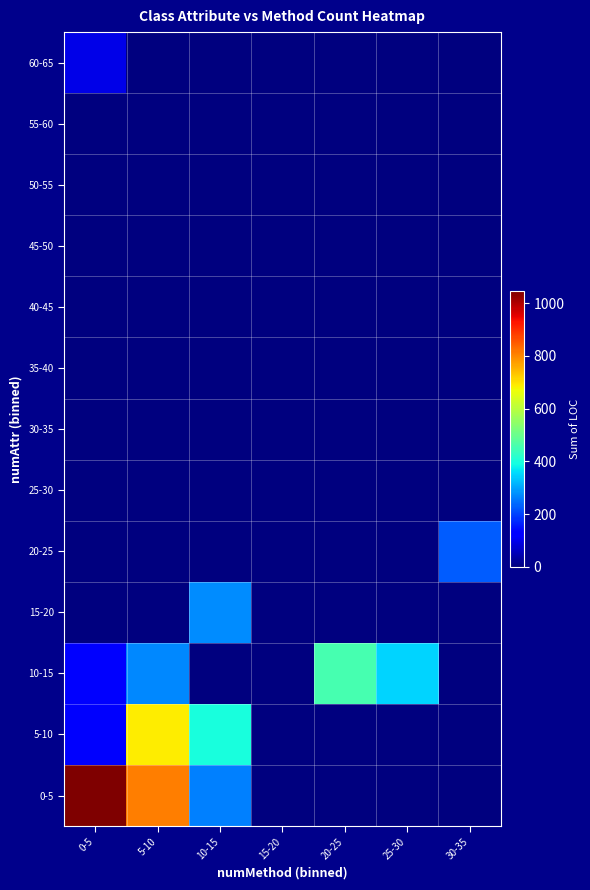

Reading left to right, extract all data points from this chart.

0-5: 0-5=1045	5-10=810	10-15=264	15-20=0	20-25=0	25-30=0	30-35=0
5-10: 0-5=116	5-10=687	10-15=399	15-20=0	20-25=0	25-30=0	30-35=0
10-15: 0-5=133	5-10=272	10-15=0	15-20=0	20-25=457	25-30=348	30-35=0
15-20: 0-5=0	5-10=0	10-15=274	15-20=0	20-25=0	25-30=0	30-35=0
20-25: 0-5=0	5-10=0	10-15=0	15-20=0	20-25=0	25-30=0	30-35=226
25-30: 0-5=0	5-10=0	10-15=0	15-20=0	20-25=0	25-30=0	30-35=0
30-35: 0-5=0	5-10=0	10-15=0	15-20=0	20-25=0	25-30=0	30-35=0
35-40: 0-5=0	5-10=0	10-15=0	15-20=0	20-25=0	25-30=0	30-35=0
40-45: 0-5=0	5-10=0	10-15=0	15-20=0	20-25=0	25-30=0	30-35=0
45-50: 0-5=0	5-10=0	10-15=0	15-20=0	20-25=0	25-30=0	30-35=0
50-55: 0-5=0	5-10=0	10-15=0	15-20=0	20-25=0	25-30=0	30-35=0
55-60: 0-5=0	5-10=0	10-15=0	15-20=0	20-25=0	25-30=0	30-35=0
60-65: 0-5=96	5-10=0	10-15=0	15-20=0	20-25=0	25-30=0	30-35=0